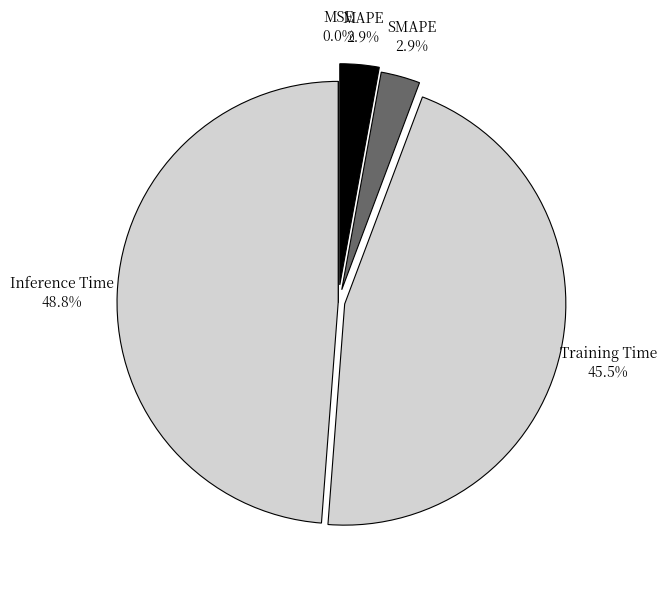

Is there a majority slice in this chart?

No